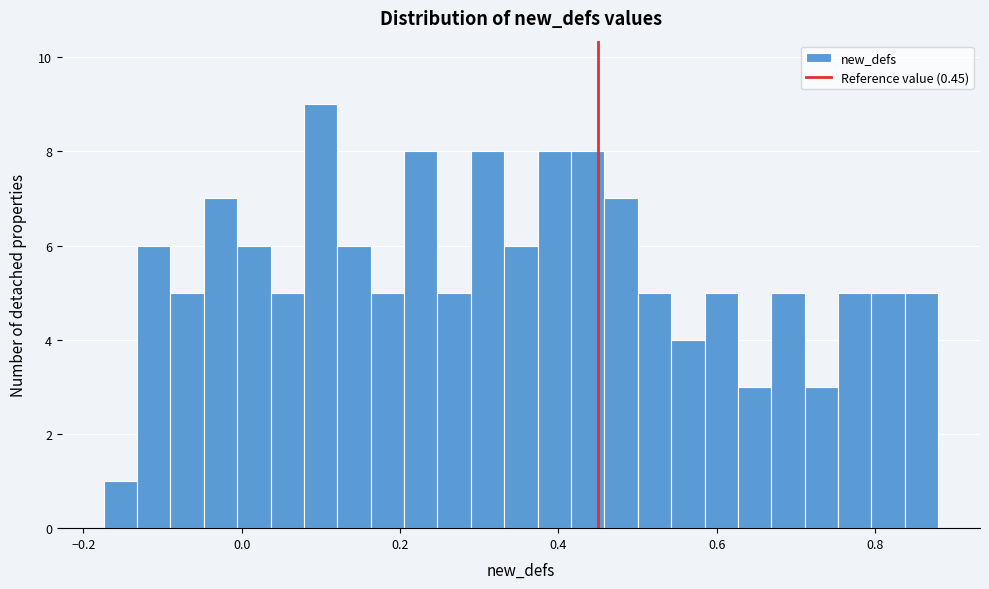

Read against the x-axis, roughly where is the centre of the tallest bar?

0.10